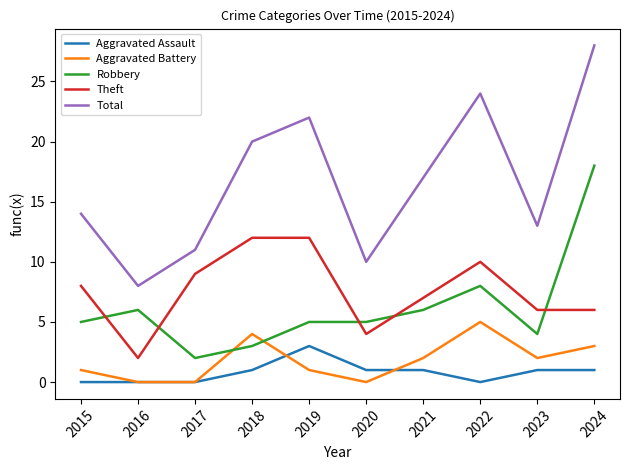

Is the value of Total at 2016 greater than the value of Theft at 2024?

Yes